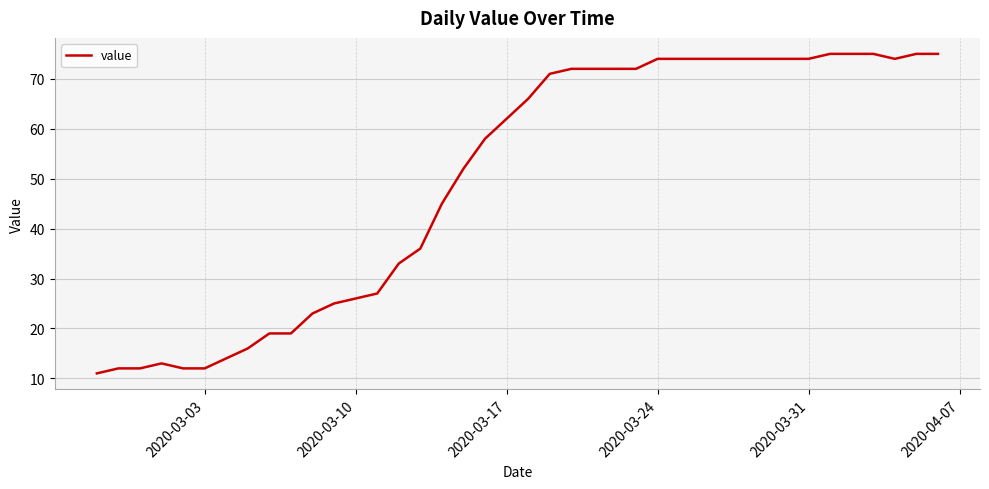

What is the maximum value shown in the chart?

75